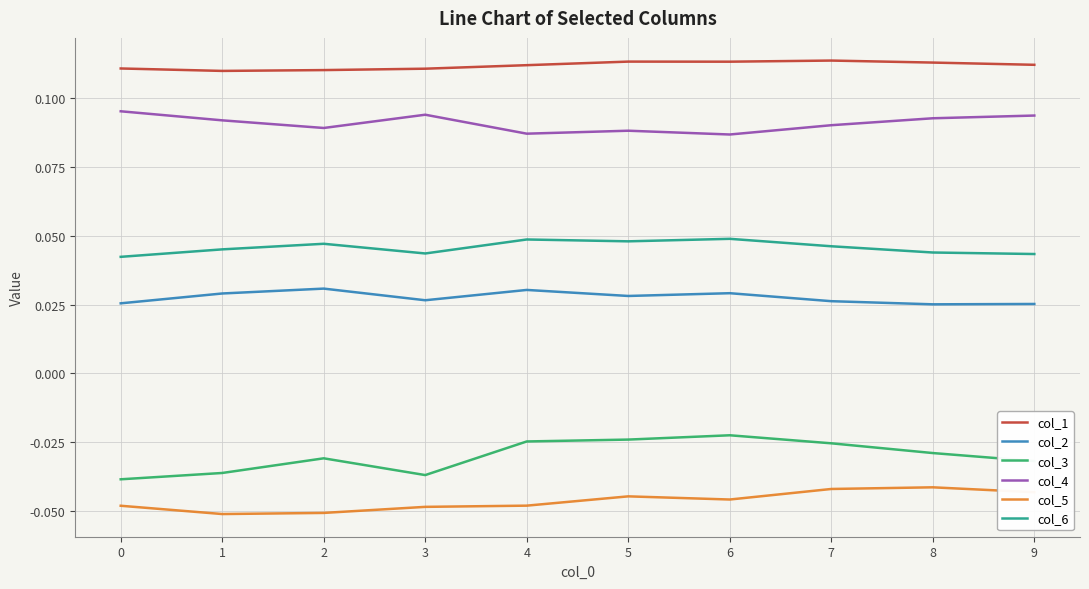

Which series has the largest total across all categories?

col_1